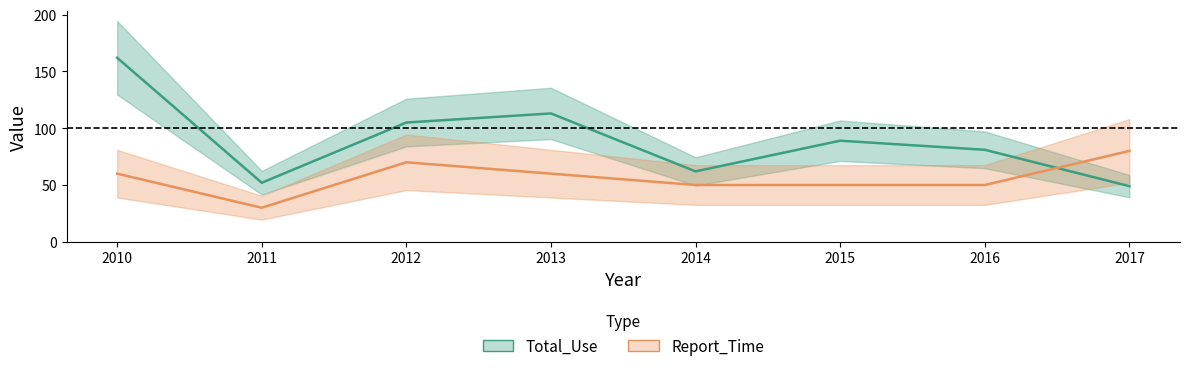

What is the approximate value of Total_Use at 2014, to the nearest 5?

60